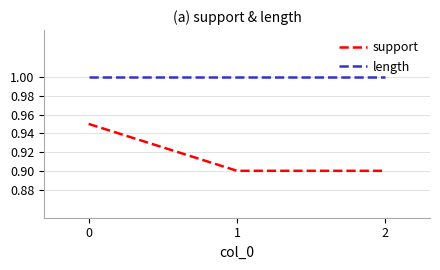

Rank the series by their average value, from highest to lowest.

length, support